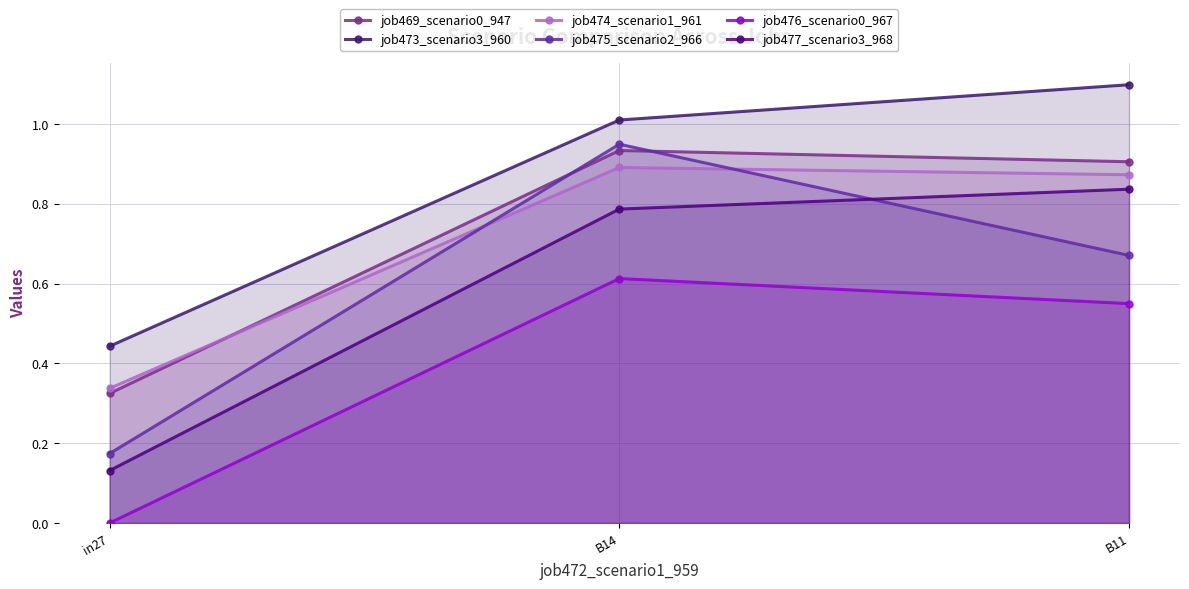

At which category is the sum across all series the highest?

B14